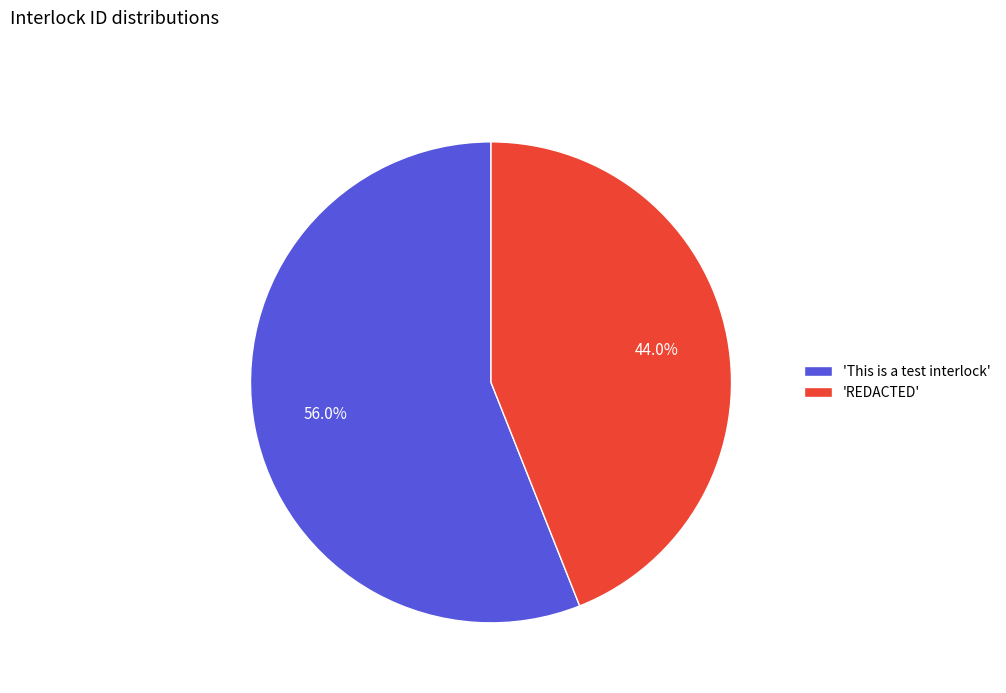

How many slices are in this pie chart?

2